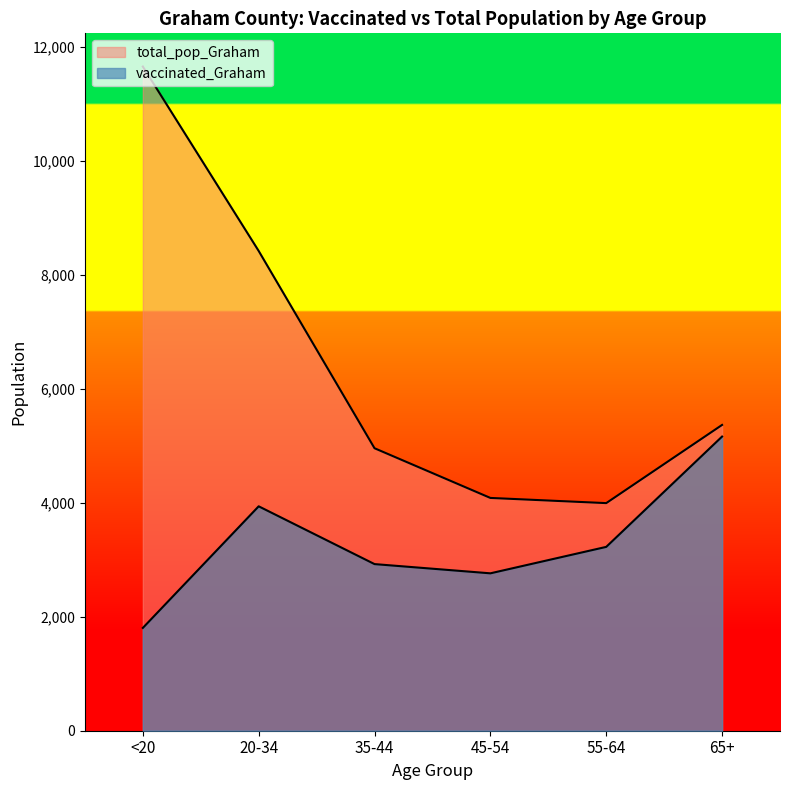

What is the maximum value for vaccinated_Graham?

5162